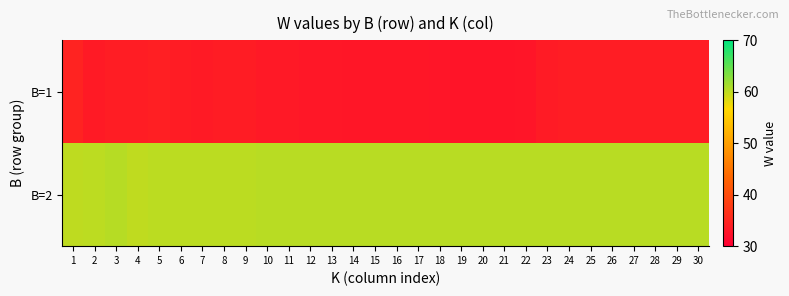

Which category has the lowest value across all series?

21